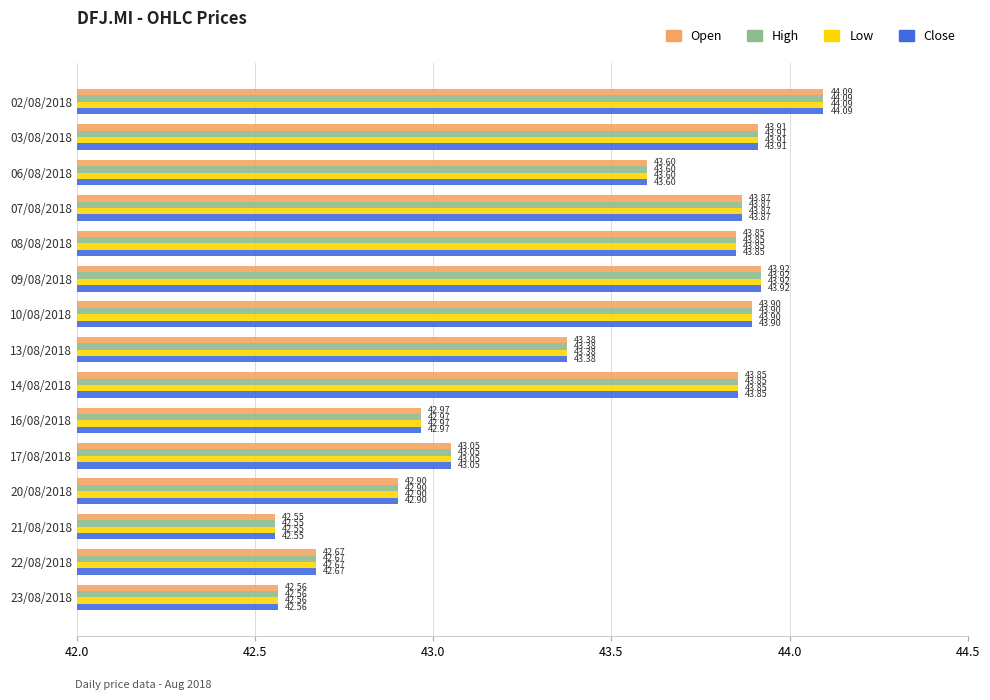

What is the total value across all series at 22/08/2018?

170.7